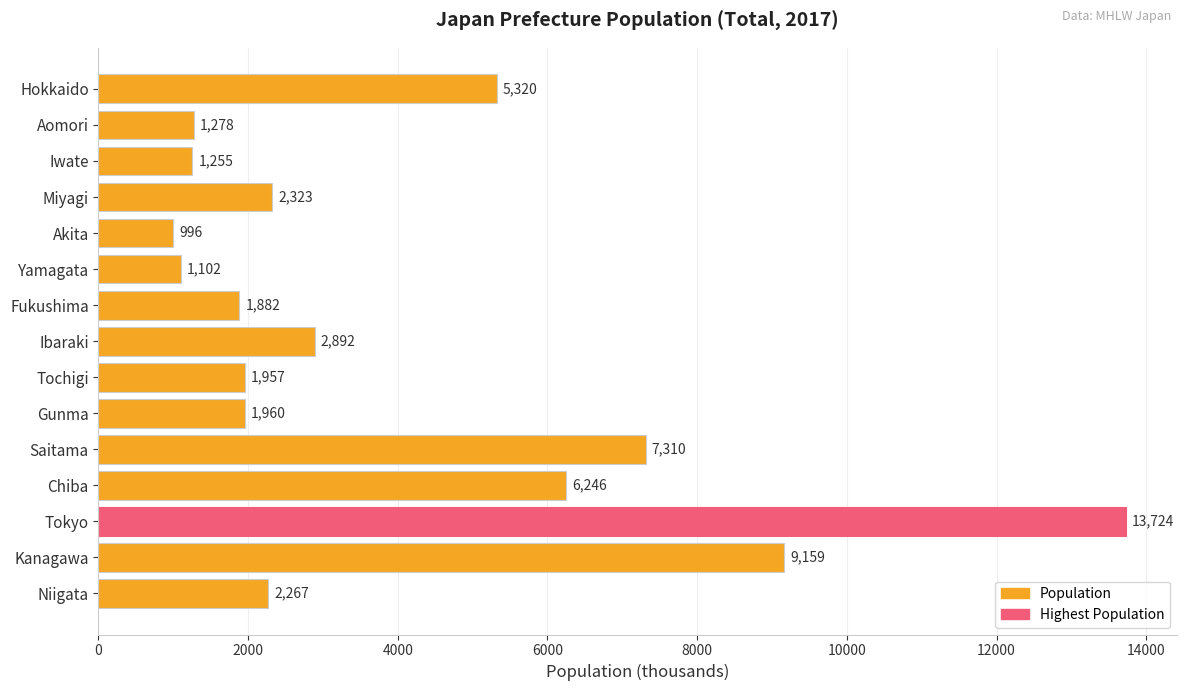

How many categories are shown in the chart?

15